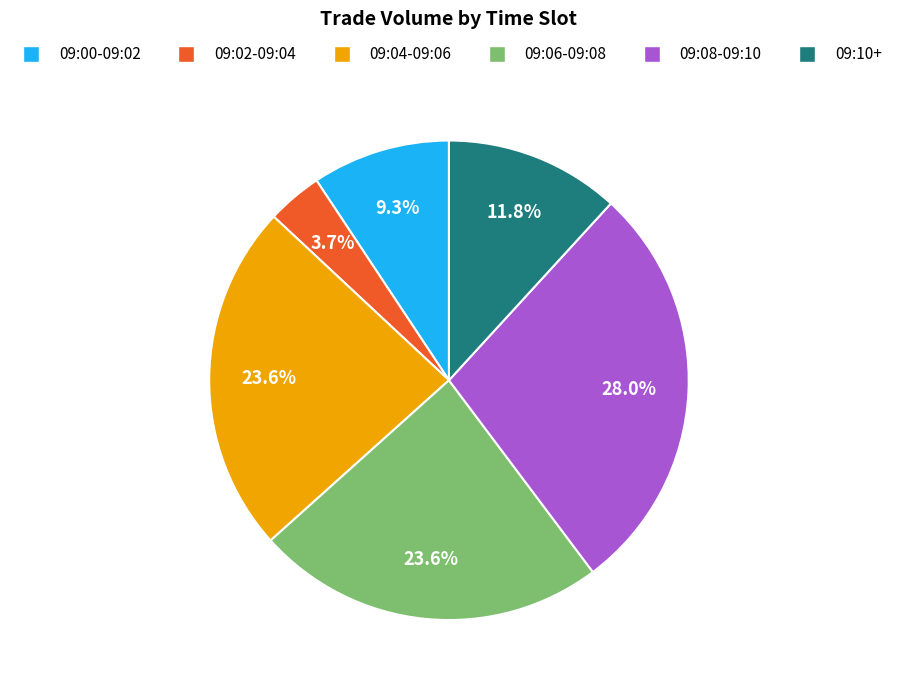

Which category has the biggest portion of the pie?

09:08-09:10